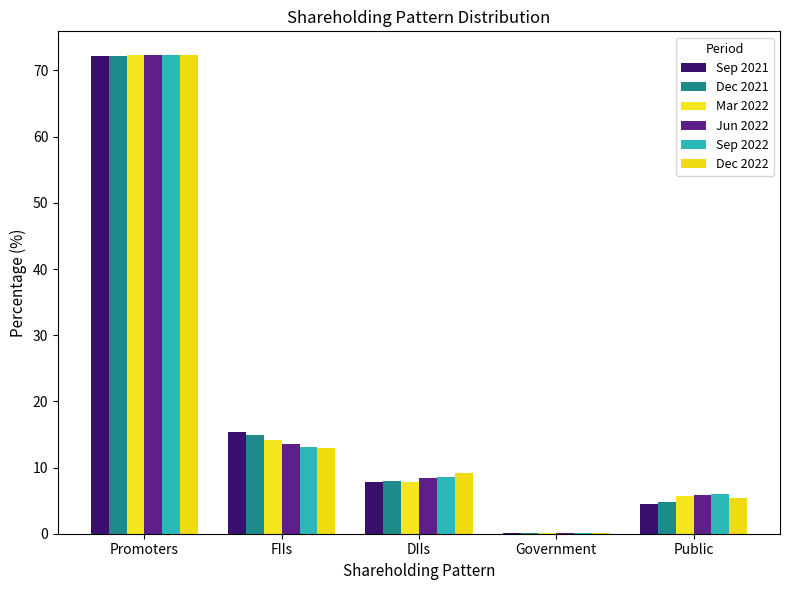

How many groups of bars are there?

5